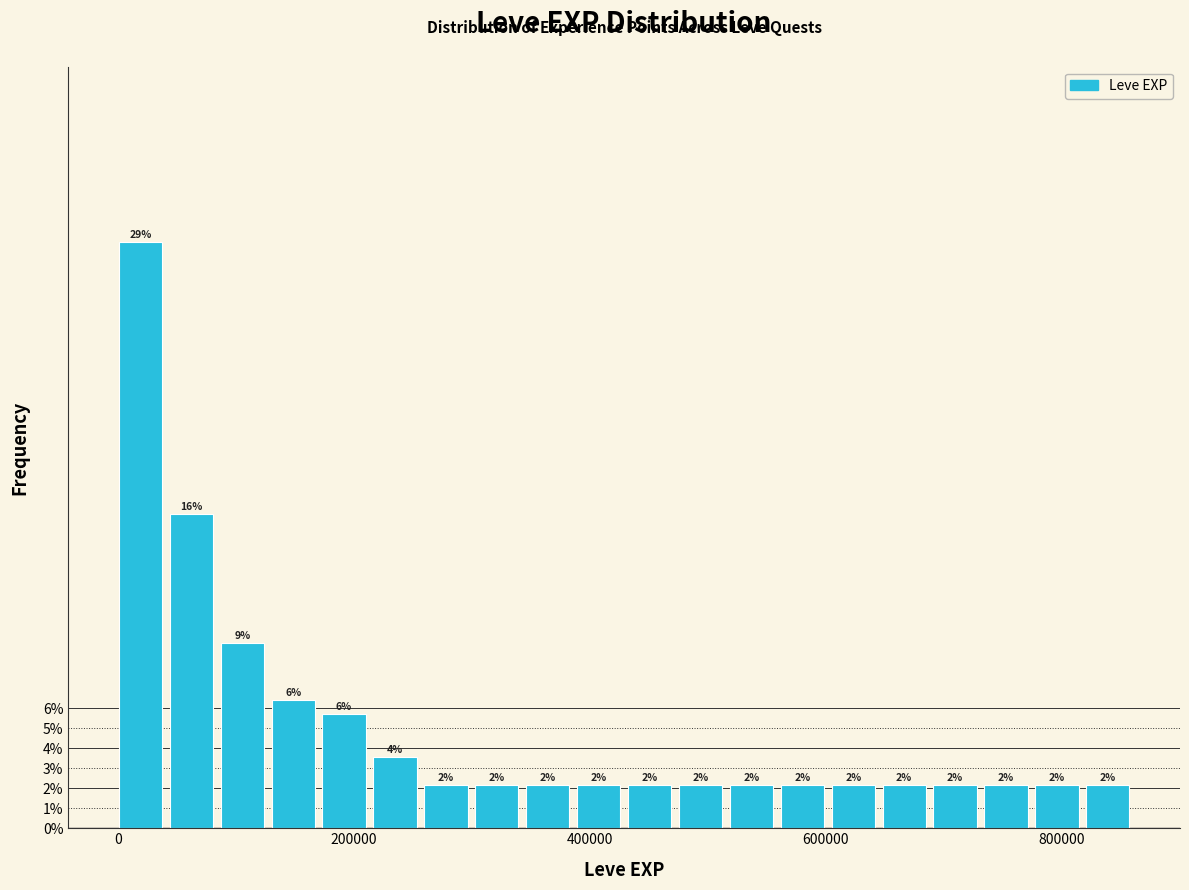

Read against the x-axis, roughly where is the centre of the tallest bar?

20000